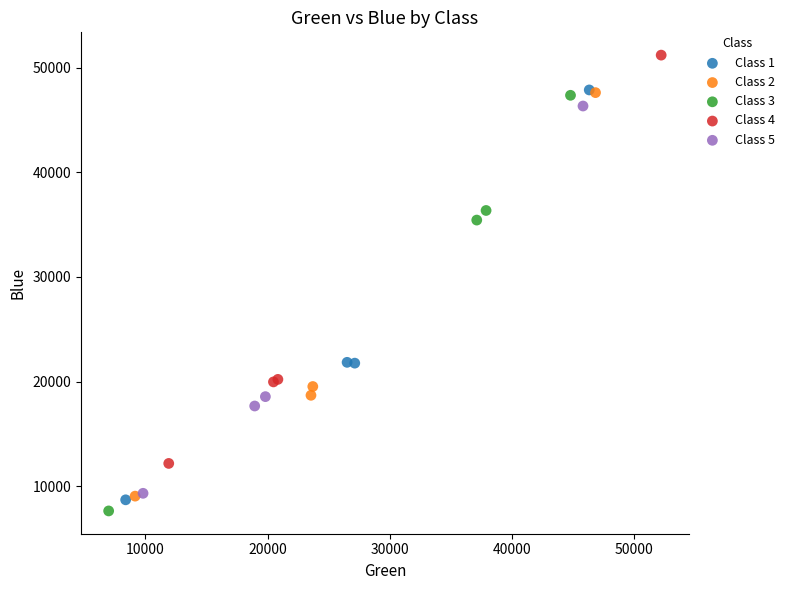

Which series reaches the maximum Y coordinate?

Class 4